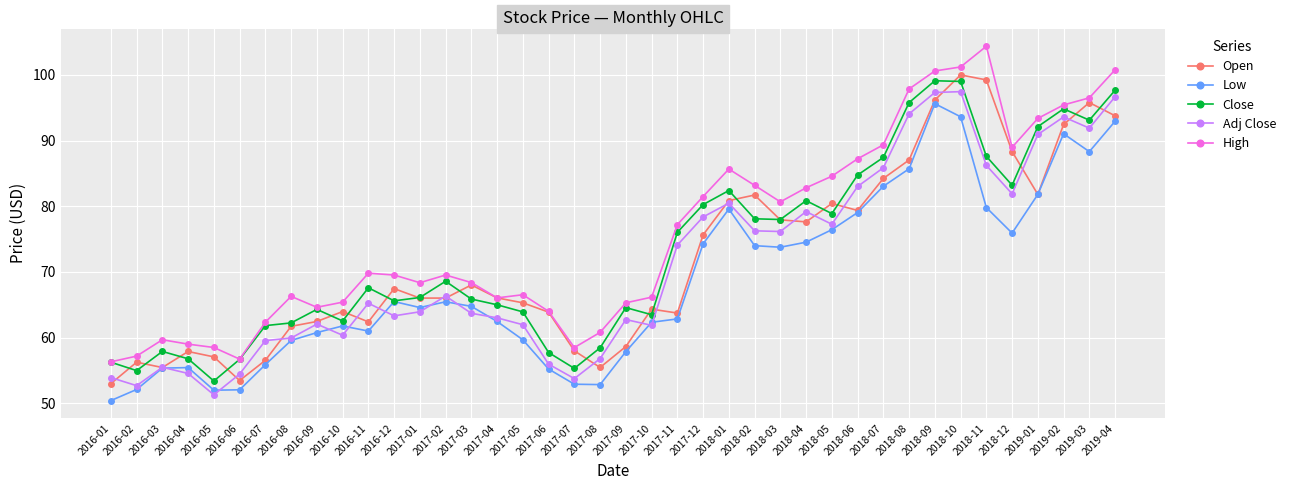

Does the chart have visible grid lines?

Yes